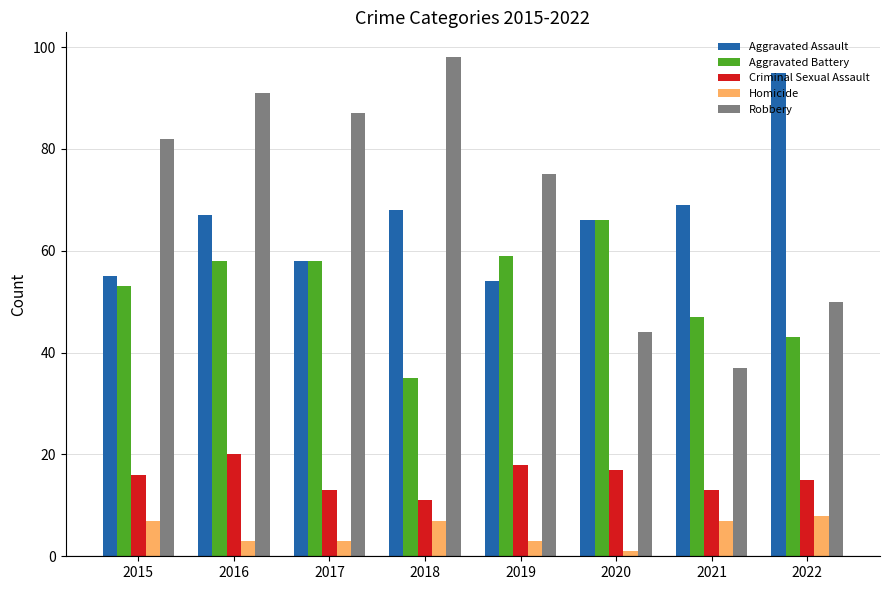

What is the difference between the highest and lowest values at 2019?

72